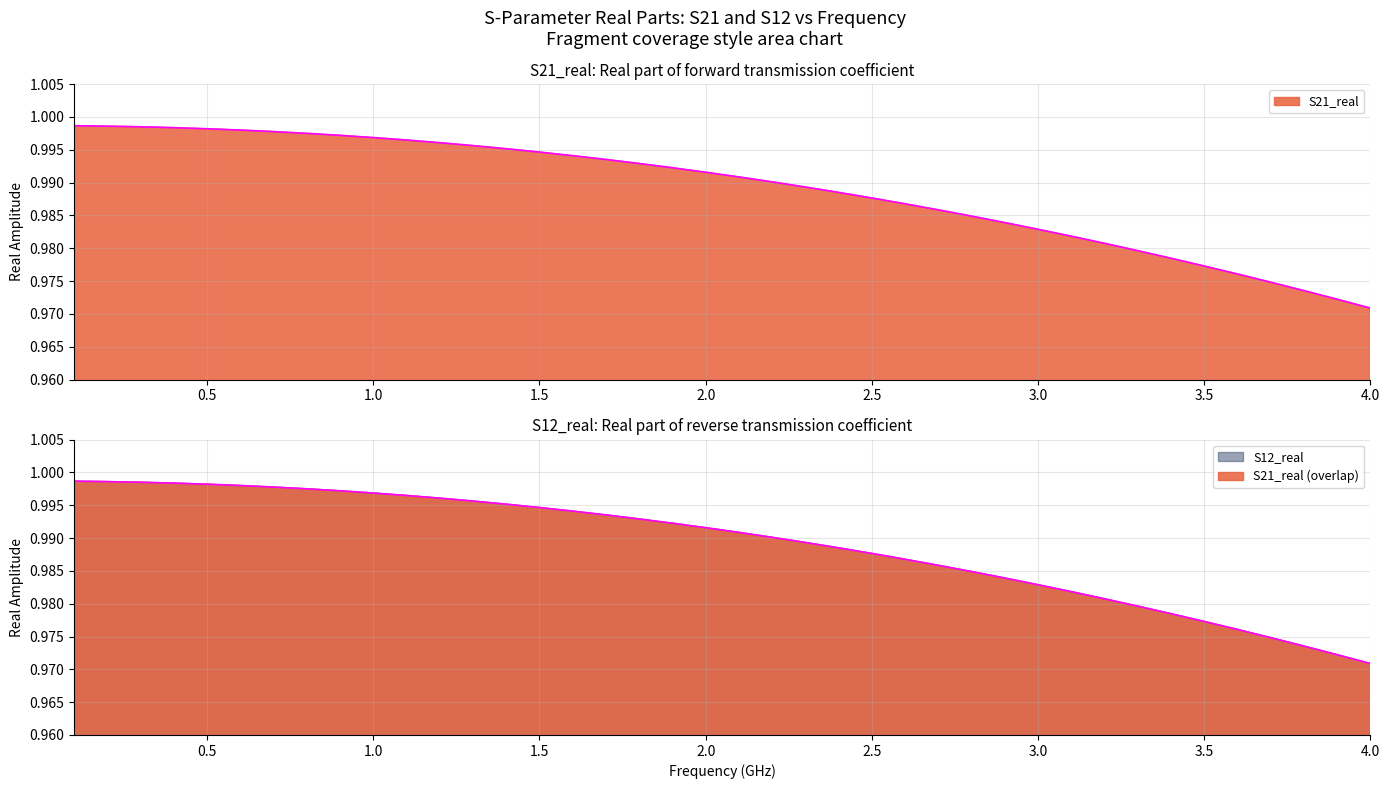

How many lines are shown in the chart?

2